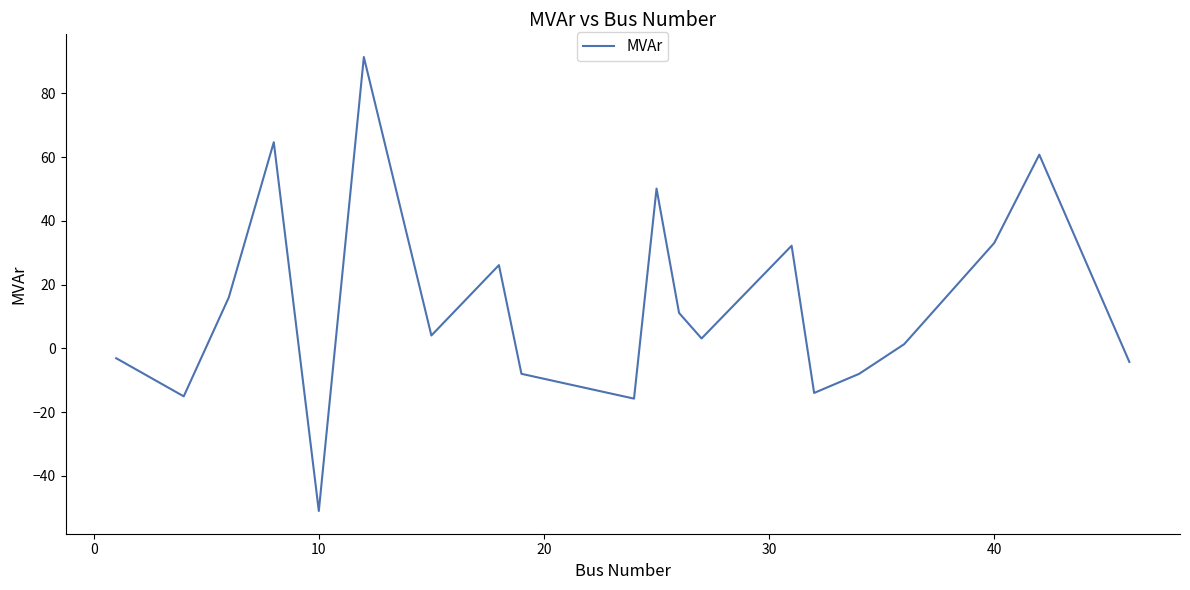

What is the greatest value displayed?

91.4